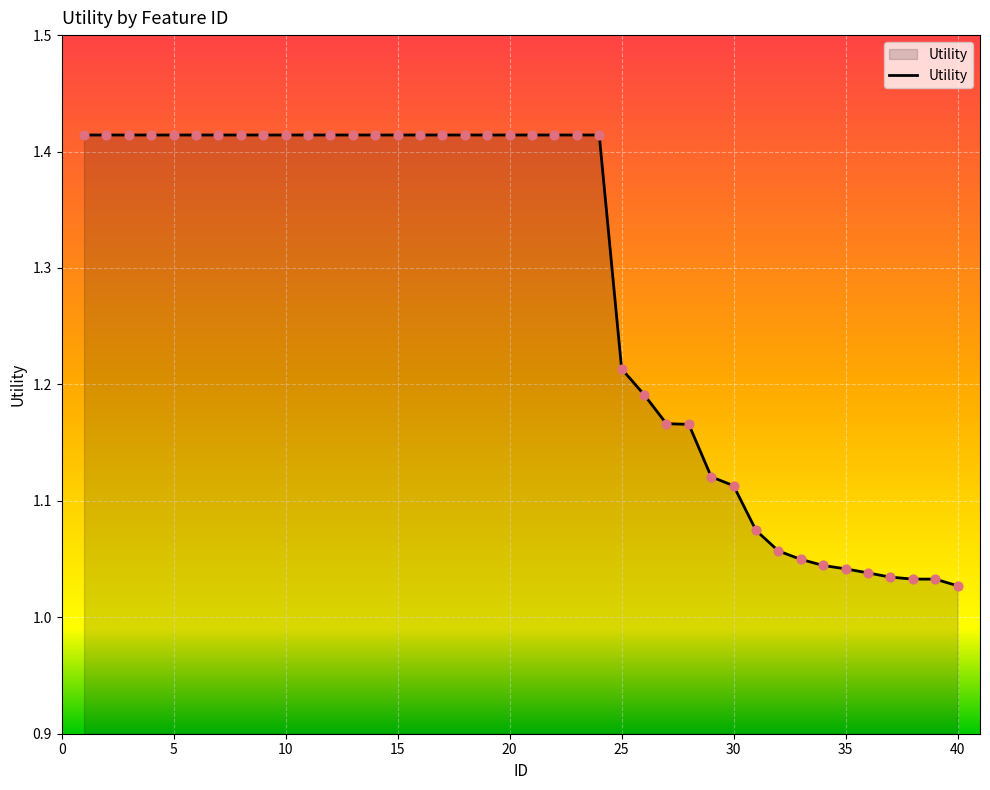

What is the difference between the maximum and minimum values?

0.4